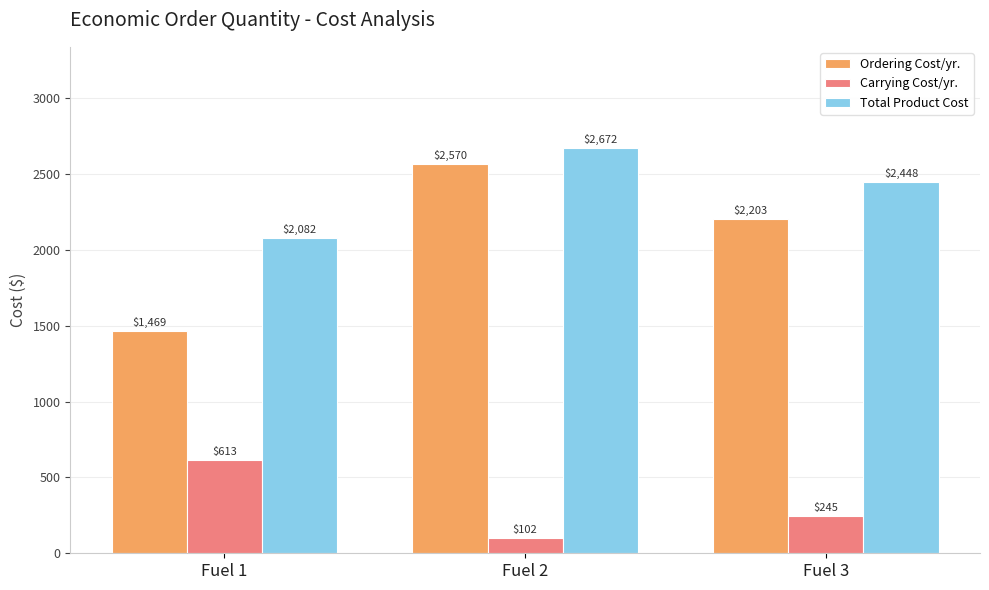

What is the average value of the Total Product Cost series?

2400.7